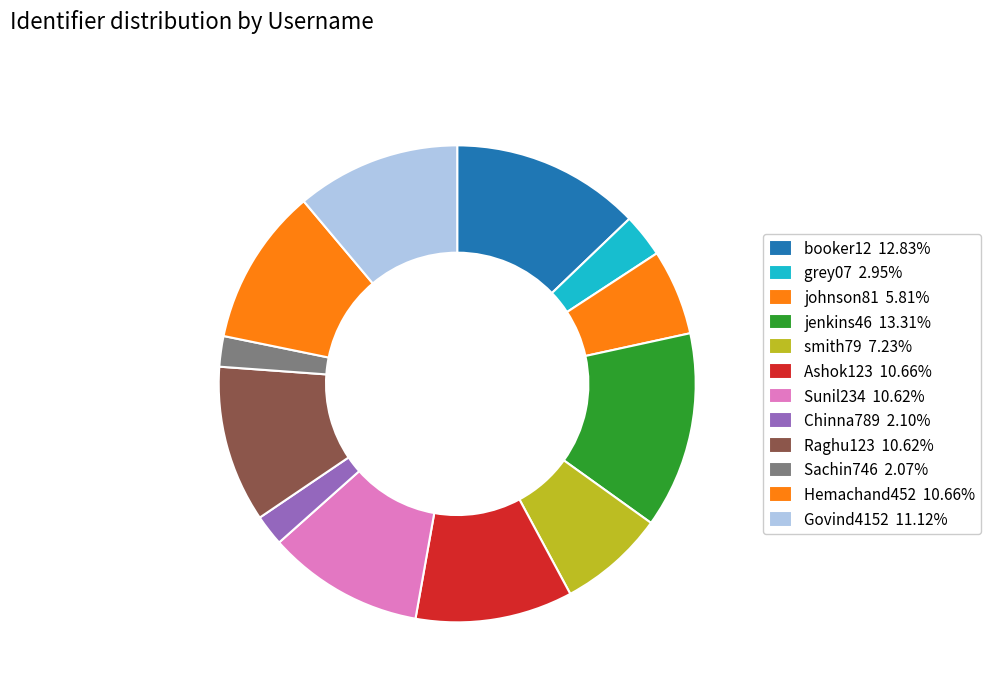

Count the number of slices in the pie.

12